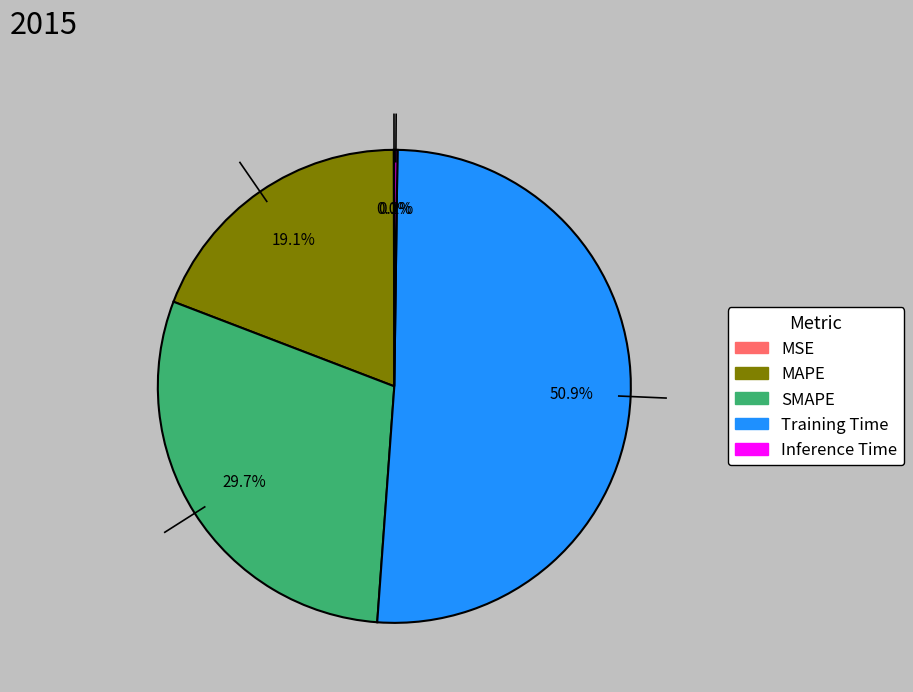

Is it true that SMAPE is 30% of the pie?

True